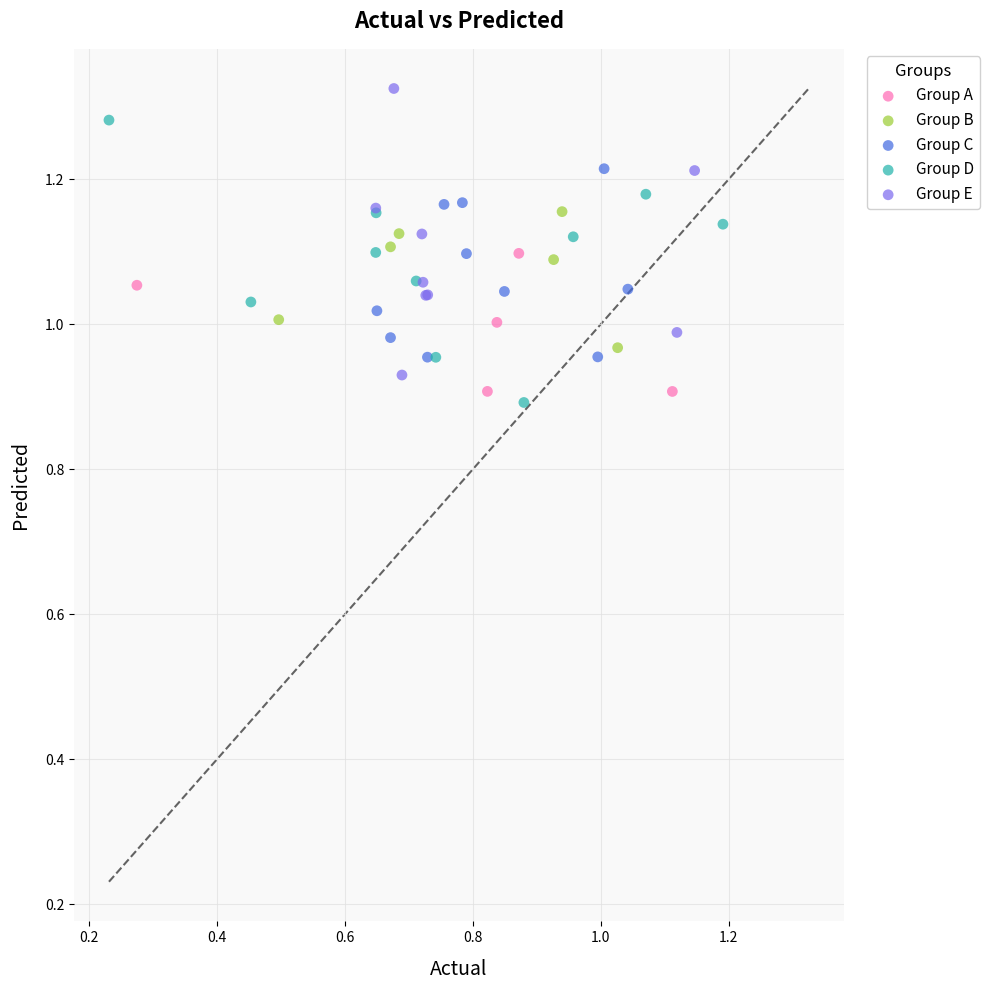

What are all the series names shown in the legend?

Group A, Group B, Group C, Group D, Group E